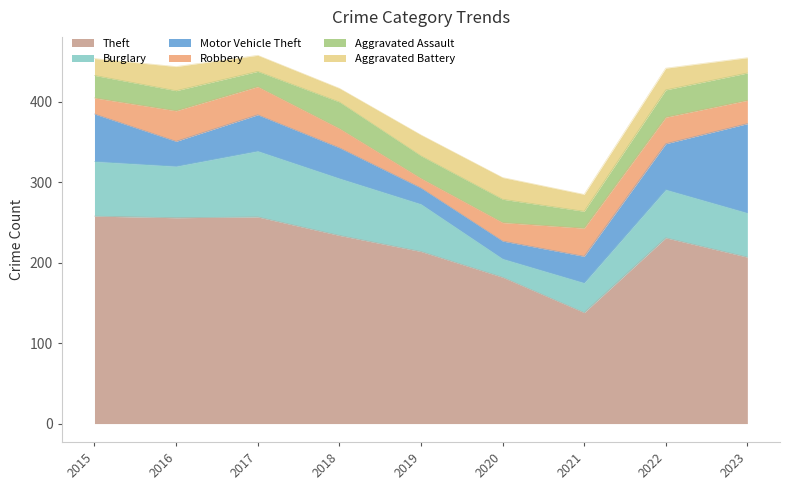

What is the difference between the second highest and minimum values in the Aggravated Assault series?

15